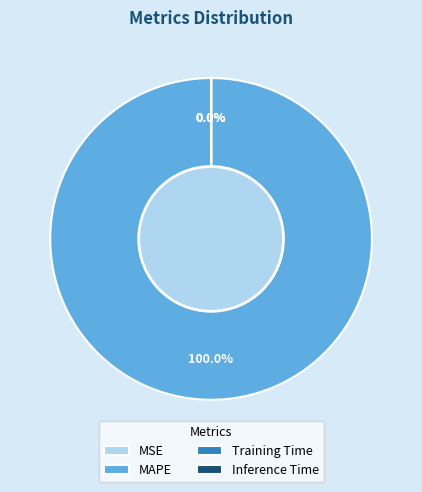

Count the number of slices in the pie.

4